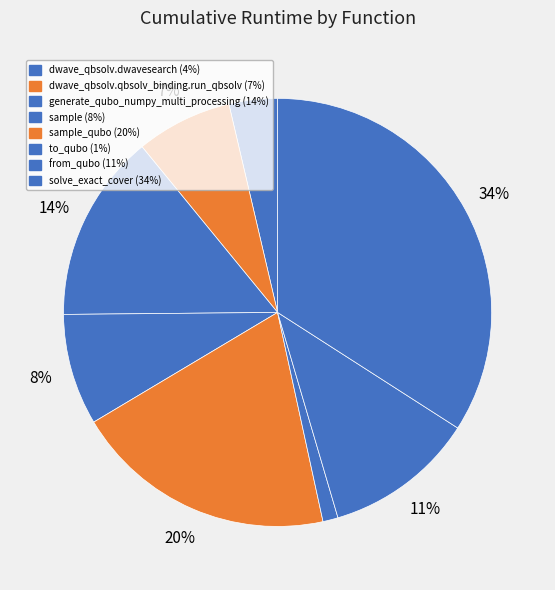

To the nearest percent, what is the difference between the largest and smallest slice percentages?

33%